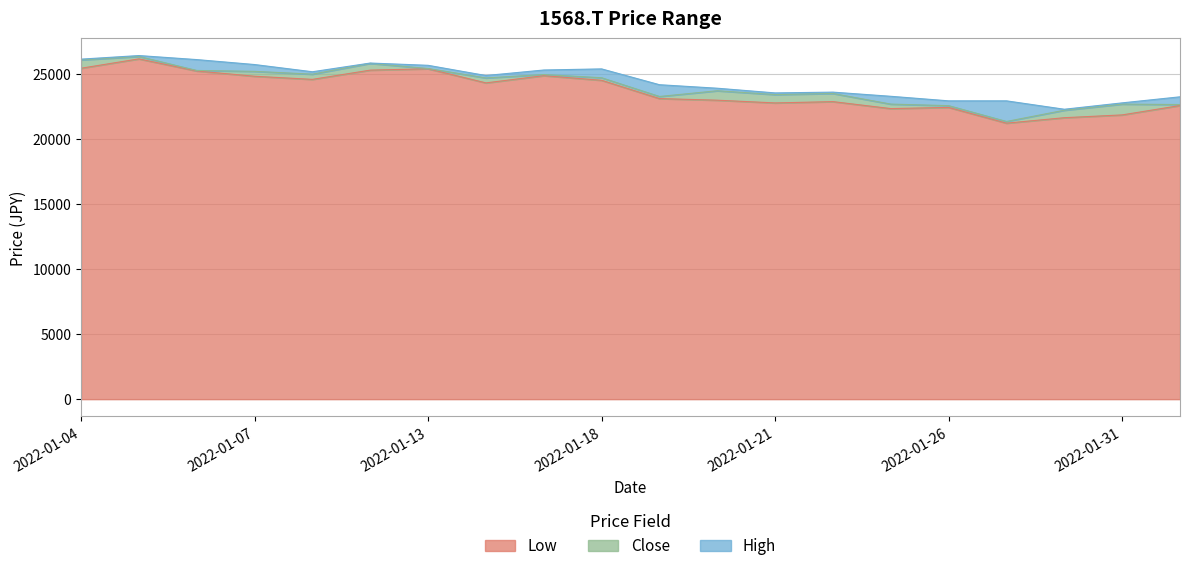

What is the label of the 9th point from the right?

2022-01-20